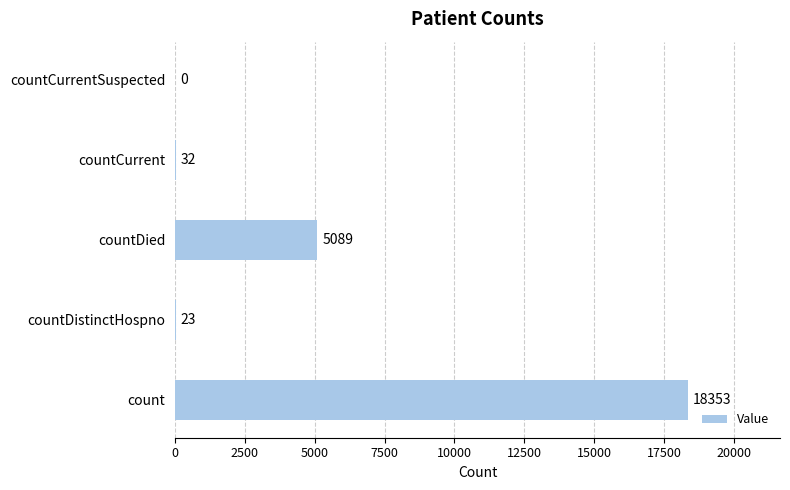

Between countDied and countCurrent, which is larger?

countDied